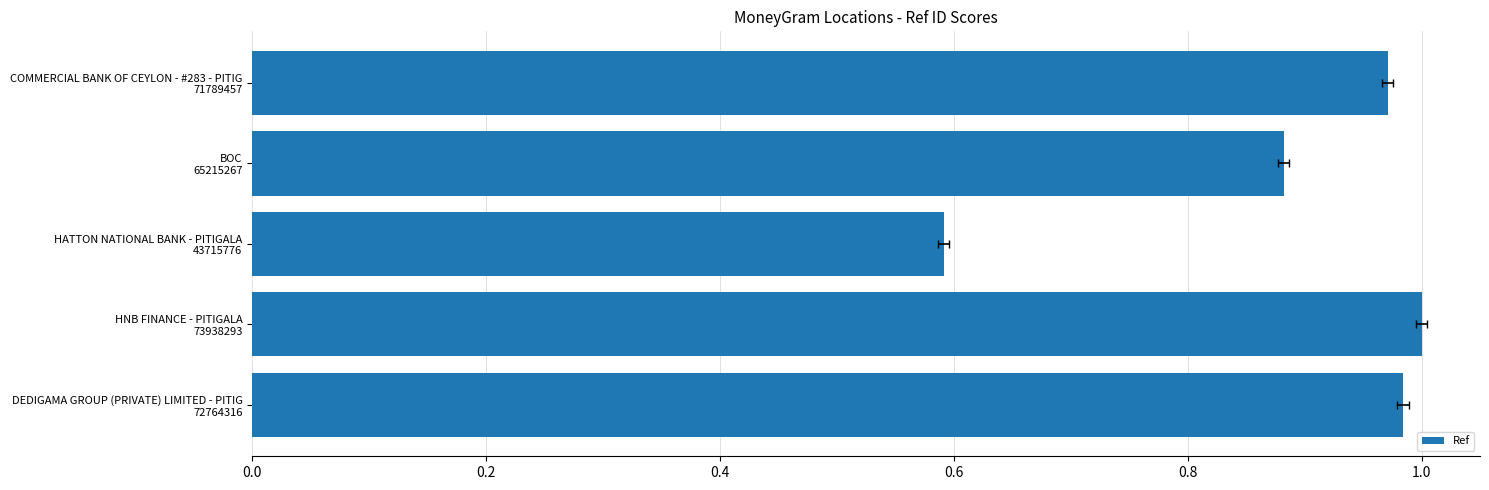

What is the average value?

0.9